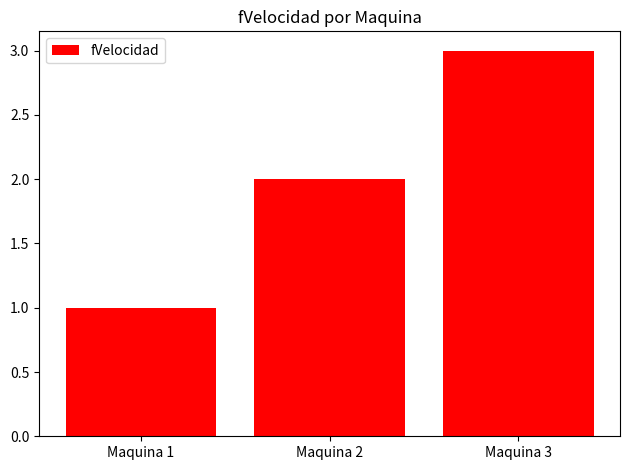

Rank the categories by value from highest to lowest.

Maquina 3, Maquina 2, Maquina 1